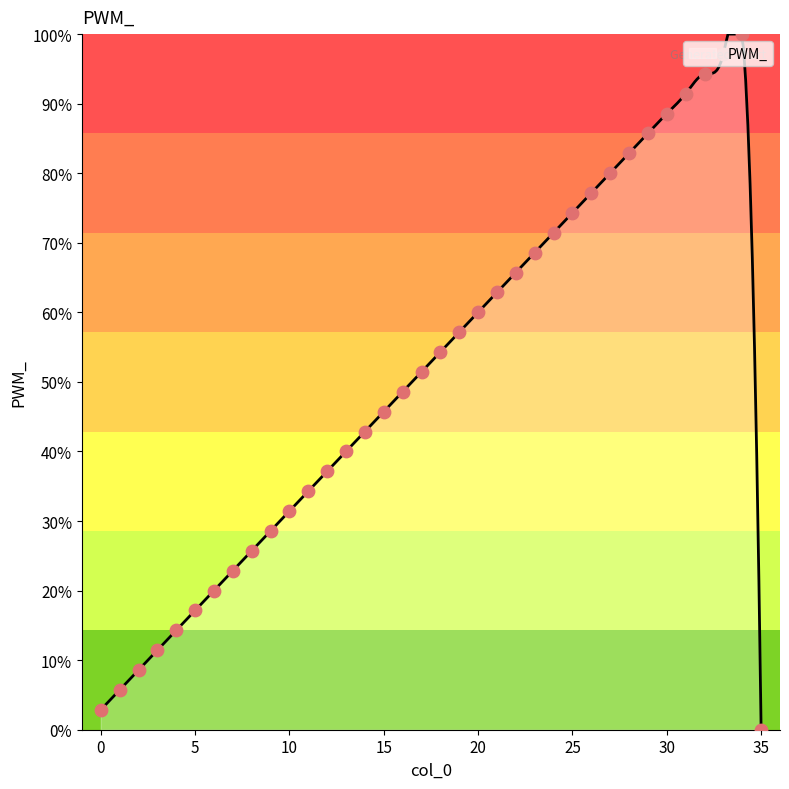

Between 26 and 27, which is larger?

27